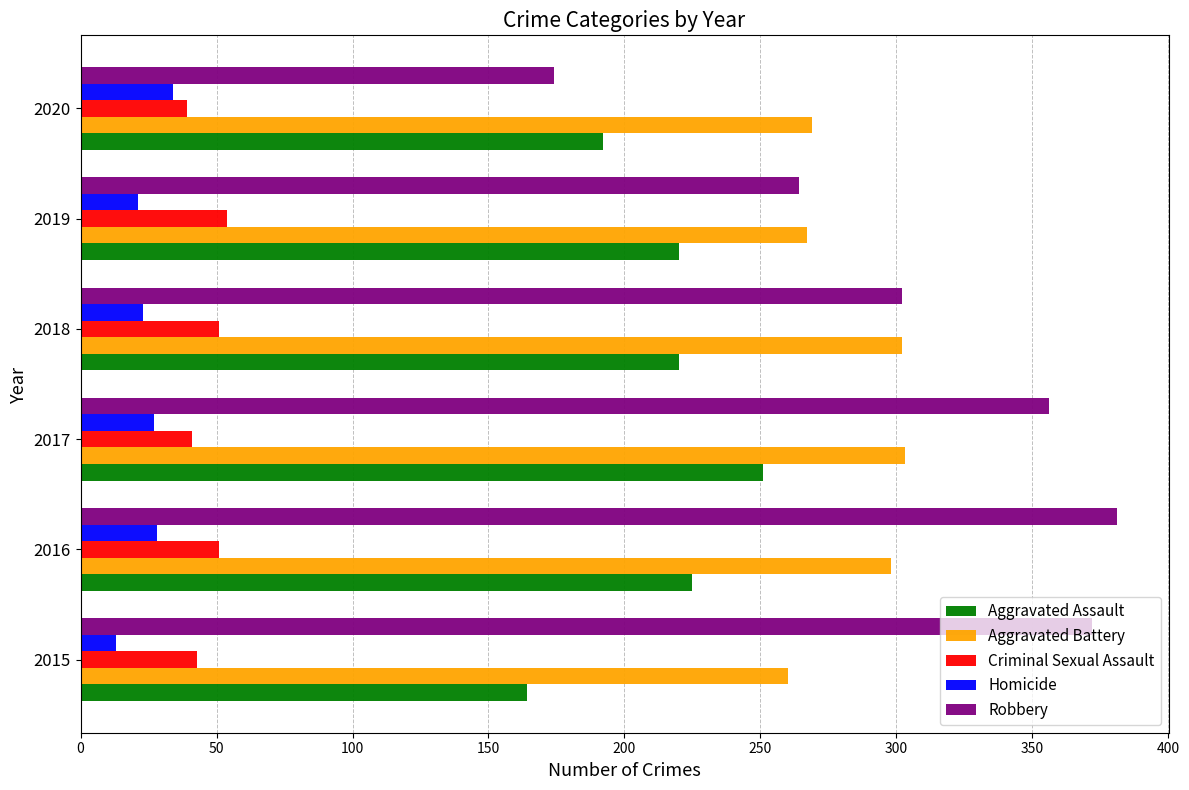

Rank the series by their maximum value, from lowest to highest.

Homicide, Criminal Sexual Assault, Aggravated Assault, Aggravated Battery, Robbery